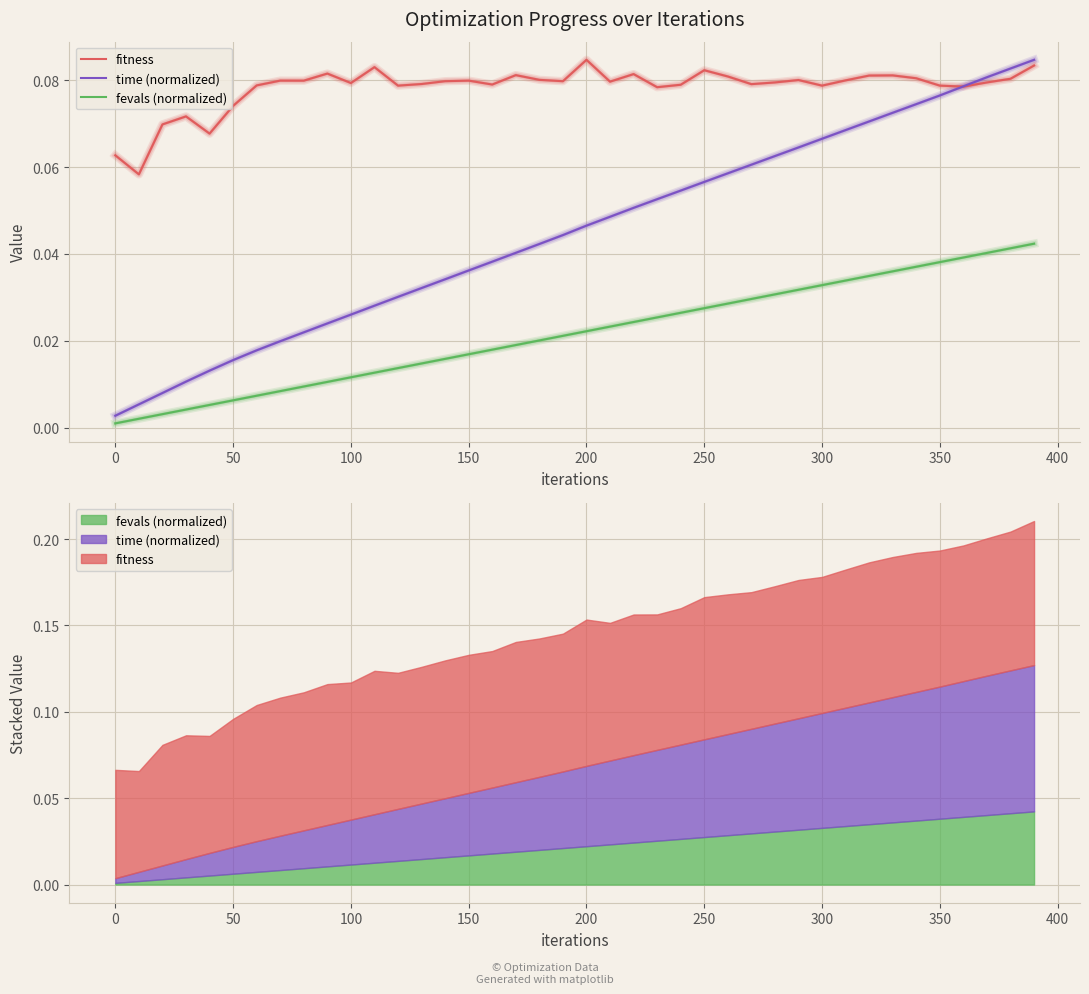

Reading left to right, list all the values displayed in this chart.

fitness: 0.1	0.1	0.1	0.1	0.1	0.1	0.1	0.1	0.1	0.1	0.1	0.1	0.1	0.1	0.1	0.1	0.1	0.1	0.1	0.1	0.1	0.1	0.1	0.1	0.1	0.1	0.1	0.1	0.1	0.1	0.1	0.1	0.1	0.1	0.1	0.1	0.1	0.1	0.1	0.1
time (normalized): 0.0	0.0	0.0	0.0	0.0	0.0	0.0	0.0	0.0	0.0	0.0	0.0	0.0	0.0	0.0	0.0	0.0	0.0	0.0	0.0	0.0	0.0	0.1	0.1	0.1	0.1	0.1	0.1	0.1	0.1	0.1	0.1	0.1	0.1	0.1	0.1	0.1	0.1	0.1	0.1
fevals (normalized): 0.0	0.0	0.0	0.0	0.0	0.0	0.0	0.0	0.0	0.0	0.0	0.0	0.0	0.0	0.0	0.0	0.0	0.0	0.0	0.0	0.0	0.0	0.0	0.0	0.0	0.0	0.0	0.0	0.0	0.0	0.0	0.0	0.0	0.0	0.0	0.0	0.0	0.0	0.0	0.0